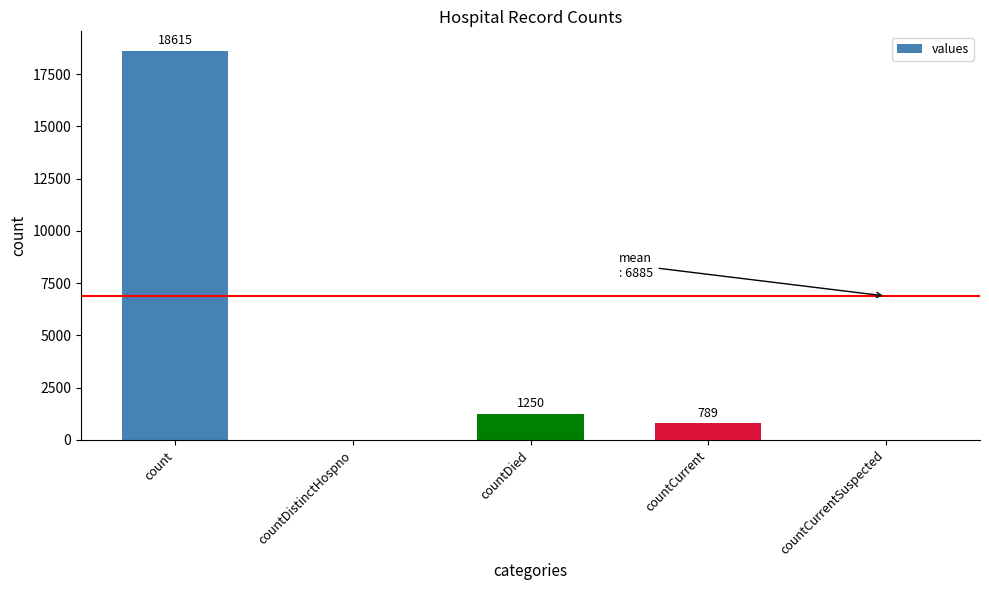

What is the change in value from countDied to countCurrent?

-461